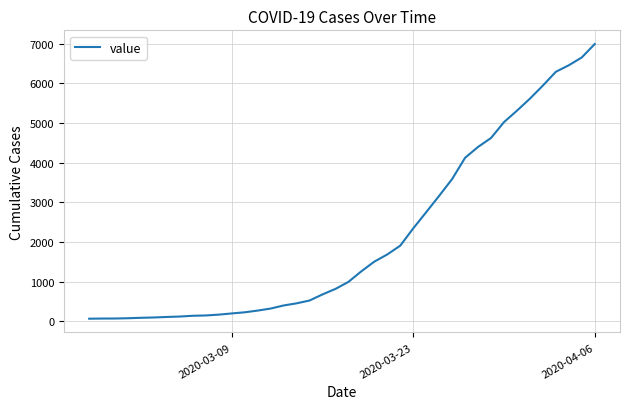

What is the maximum value shown in the chart?

6995